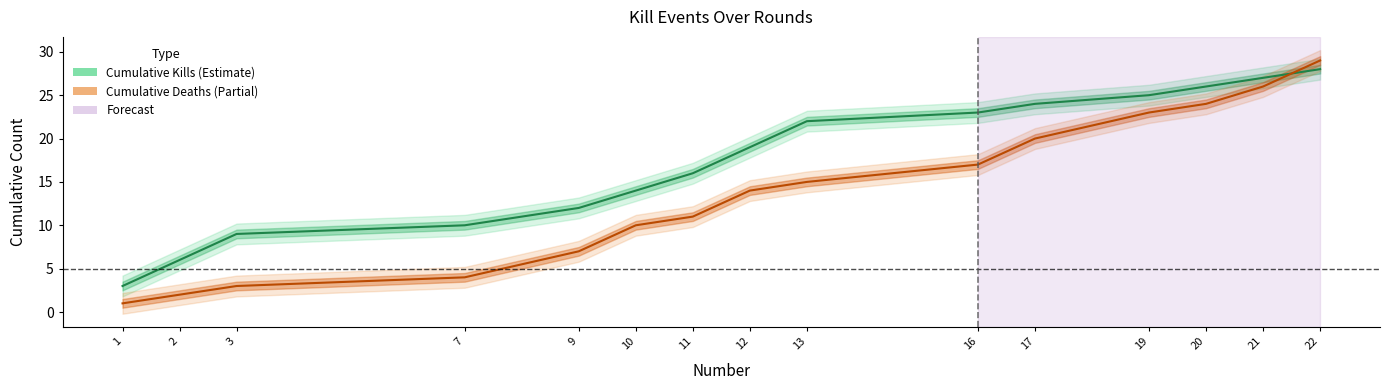

What is the total value across all series at 17?

44